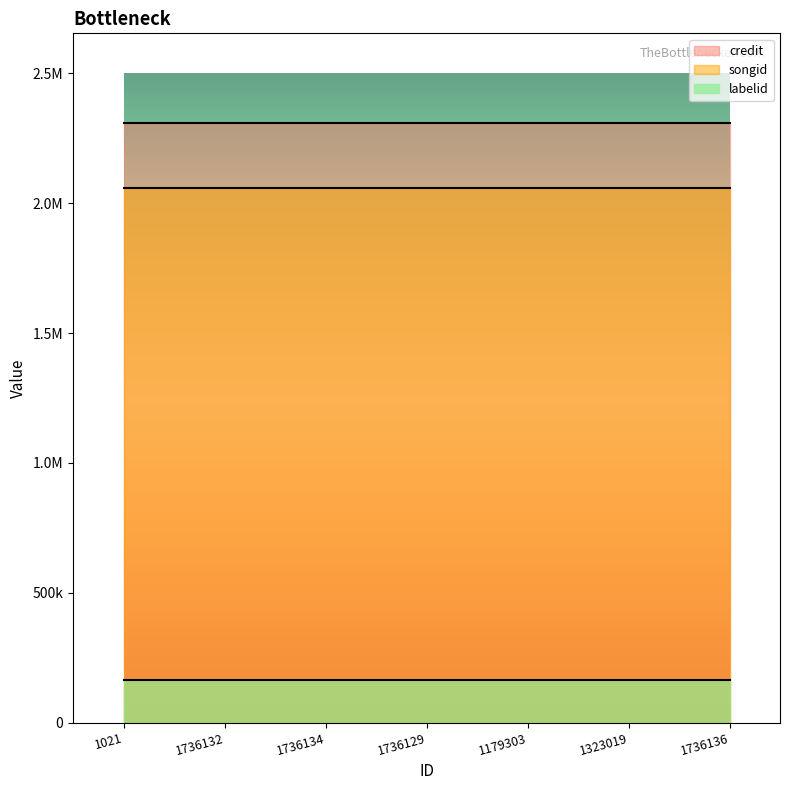

Is it true that labelid equals 163008 at 1323019?

True